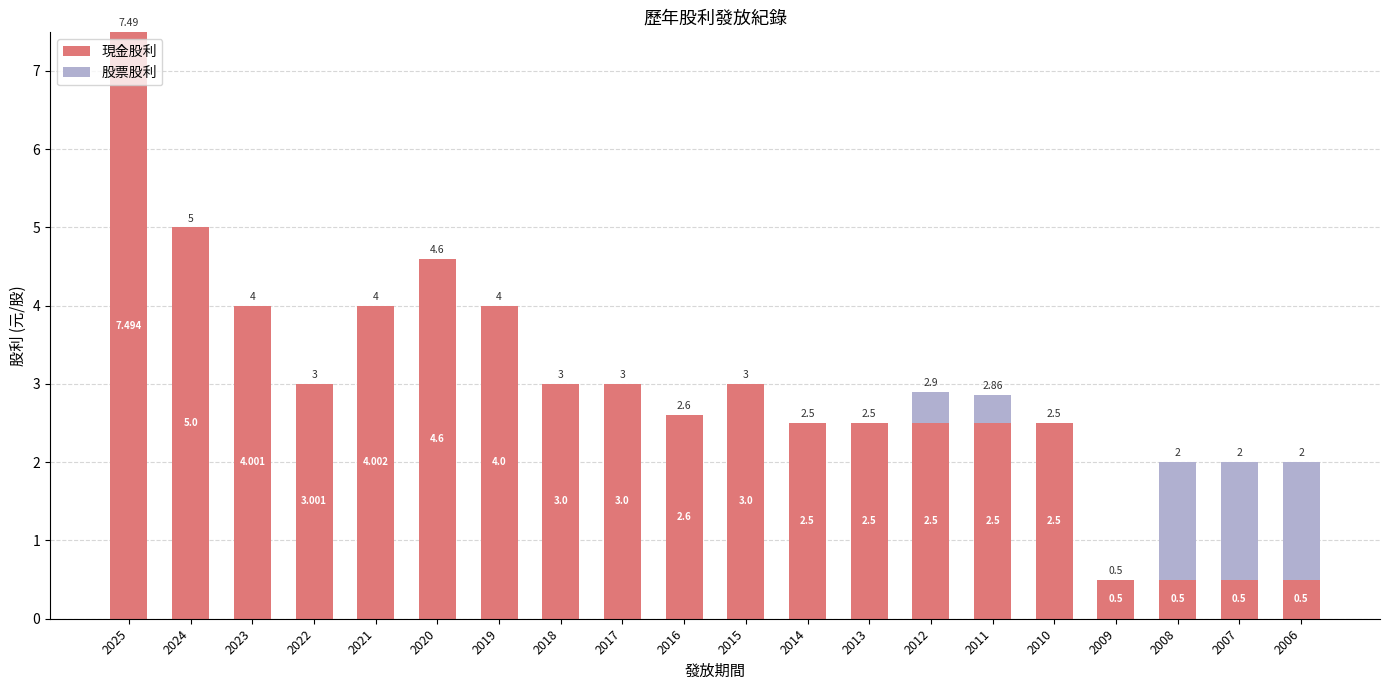

What is the average value of the 股票股利 series?

0.3